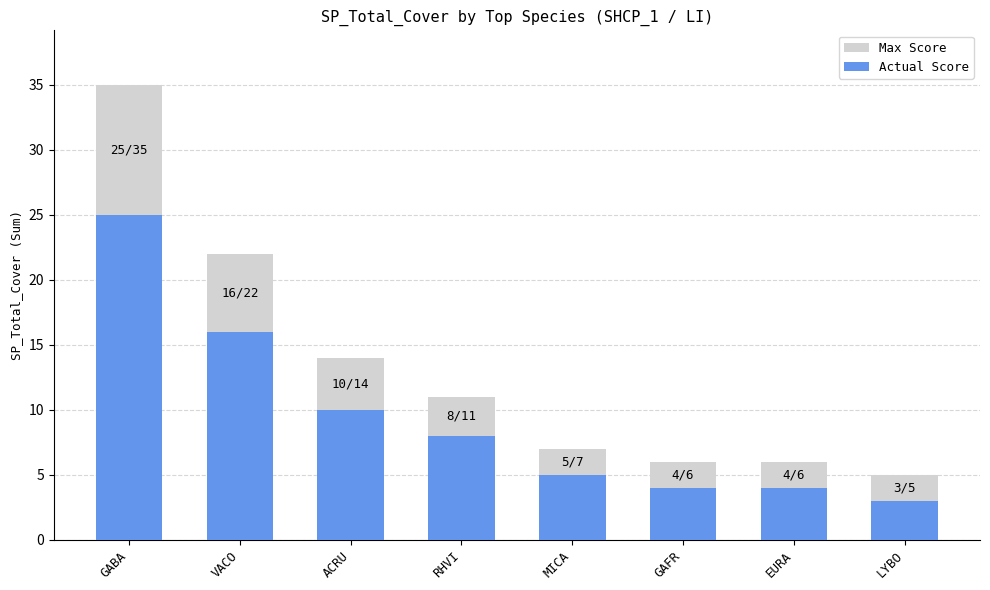

What are all the series names shown in the legend?

Max Score, Actual Score